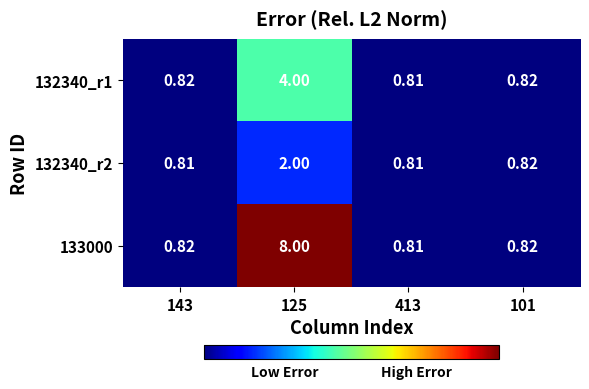

Is the value of 133000 at 125 greater than the value of 132340_r1 at 143?

Yes